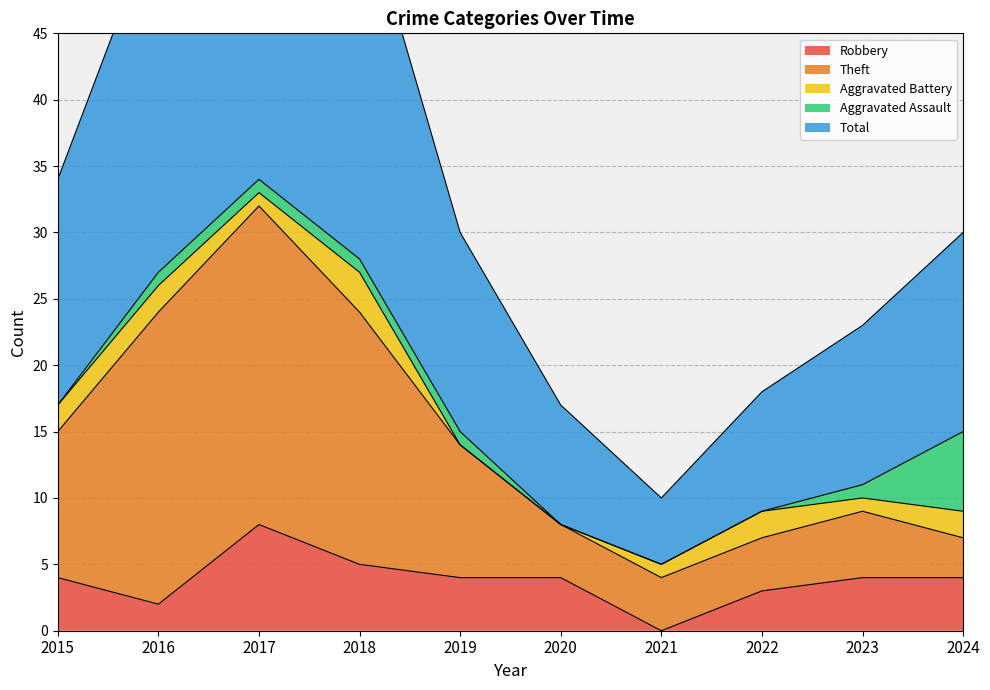

Which has a higher value, 2019 or 2016?

2019